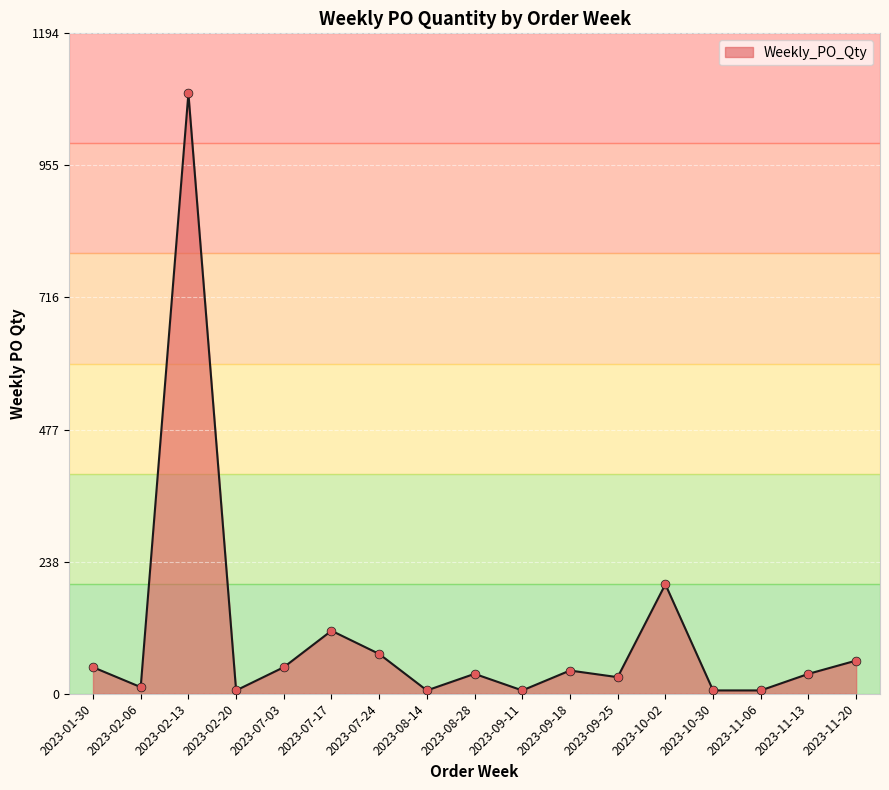

Approximately how many times larger is the value at 2023-11-06 compared to 2023-07-24?

0.1